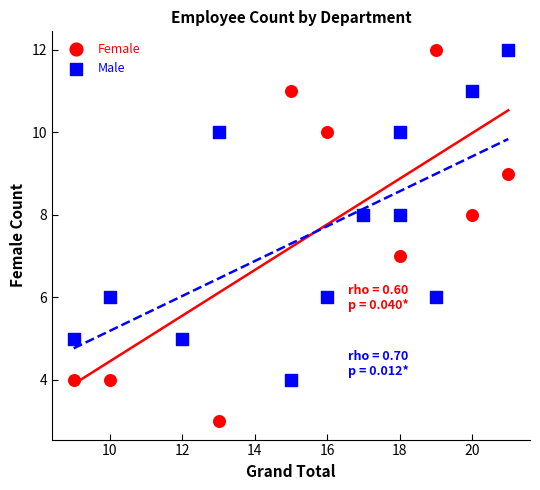

Which series has the widest spread of Y values?

Female